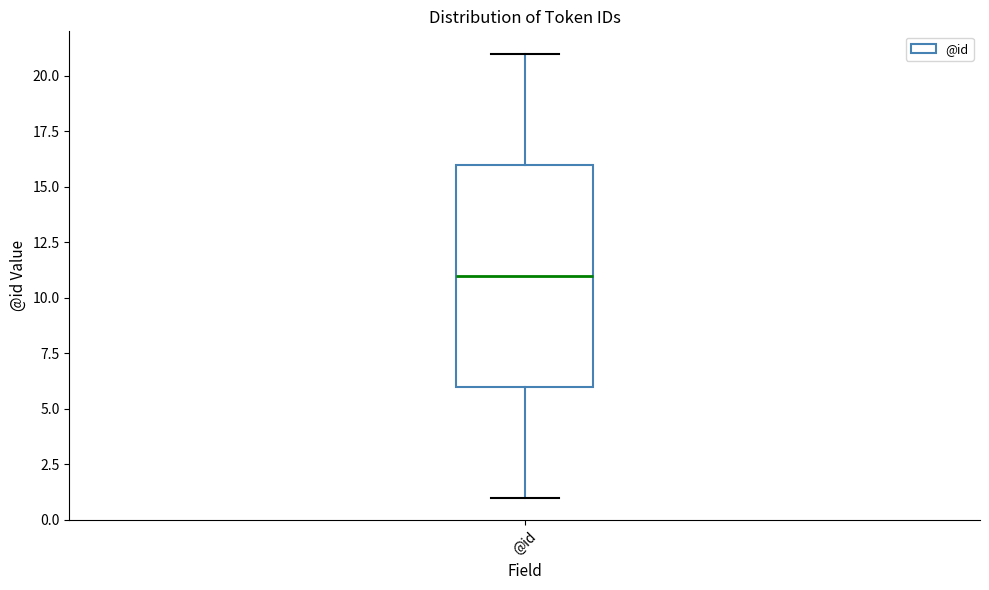

Transcribe this box plot: give where the median line is, the range the box spans, and where the two whiskers end, as read against the y-axis. The values are not printed on the chart, so give them approximately, as read against the axis.

median 11, box 6 to 16, whiskers 1 to 21